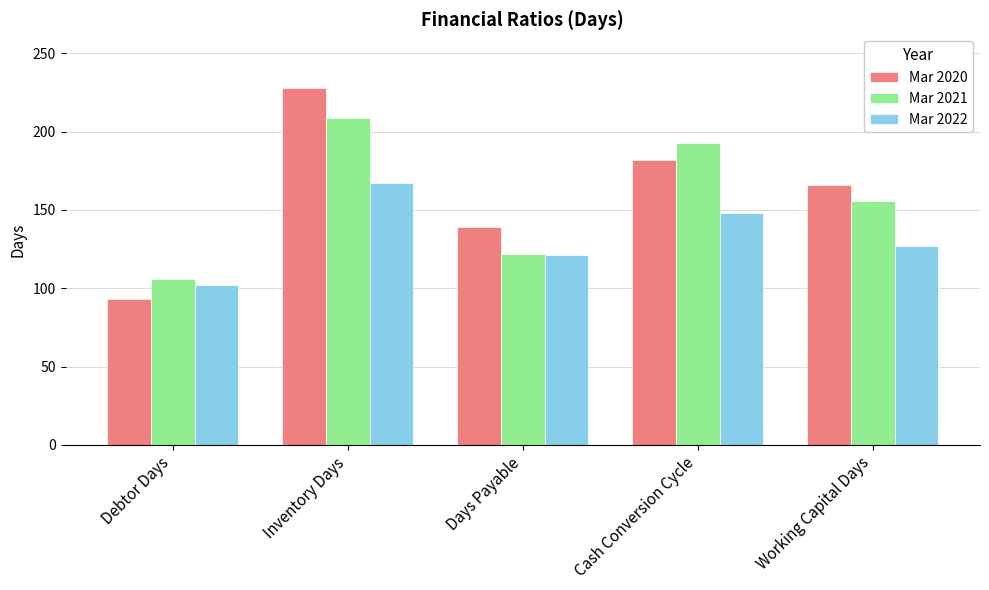

True or false: Mar 2020 has a value of 93 at Debtor Days.

True